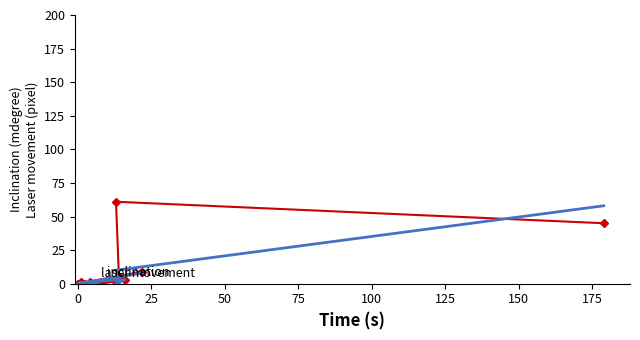

Reading right to left, what are all the values shown in this chart?

laser movement: 9	0	0	0	0	0	0	0	1	0	0	0	1	0	0	3	1	5	61	45
inclination: 8	0	1	0	0	0	0	0	0	0	0	0	1	1	2	3	0	3	10	58